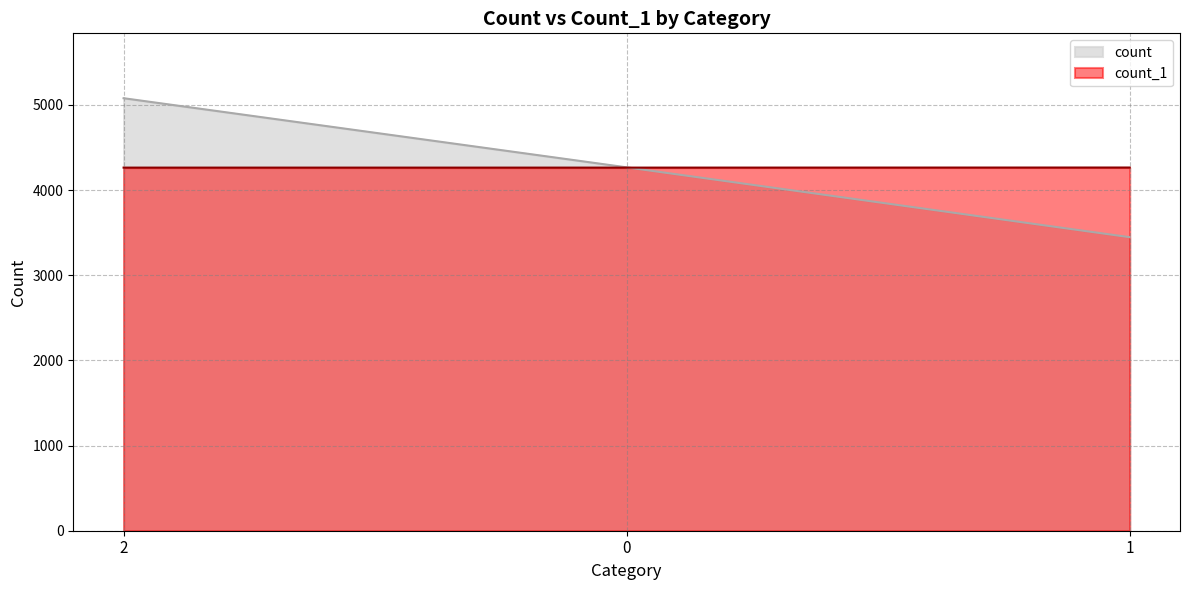

What position from the right is 1?

1